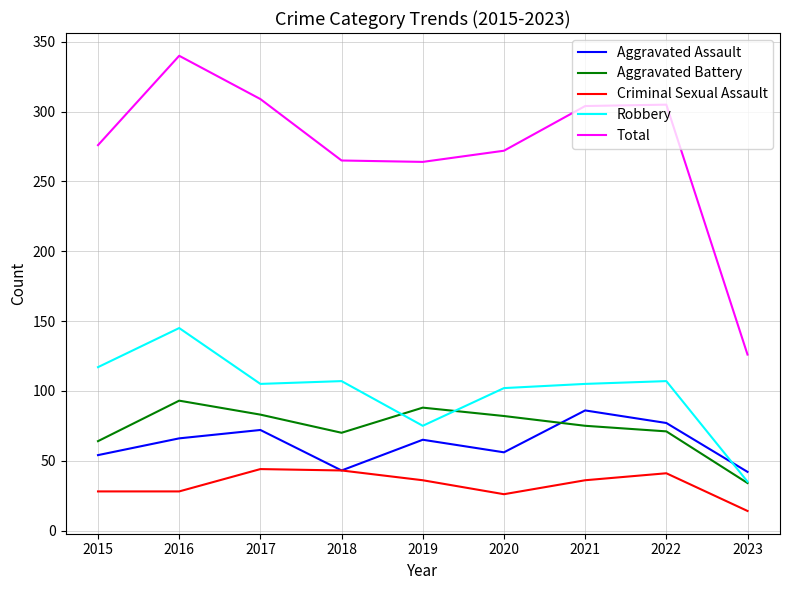

Where does the Aggravated Assault series first go above 65?

2016